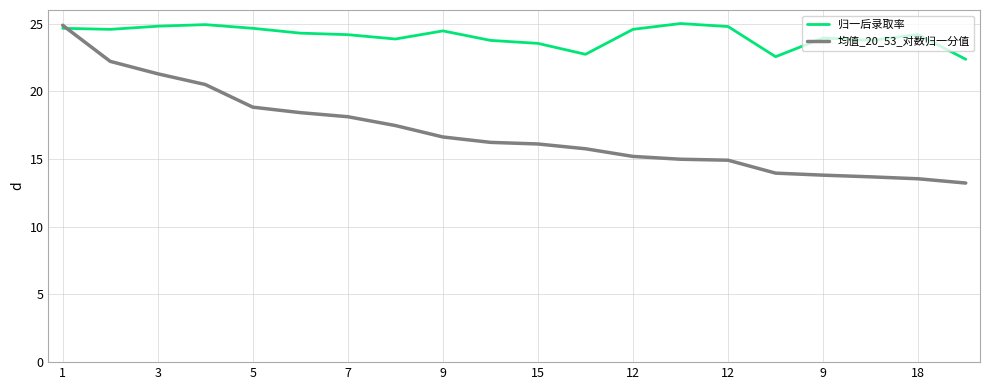

What are all the series names shown in the legend?

归一后录取率, 均值_20_53_对数归一分值